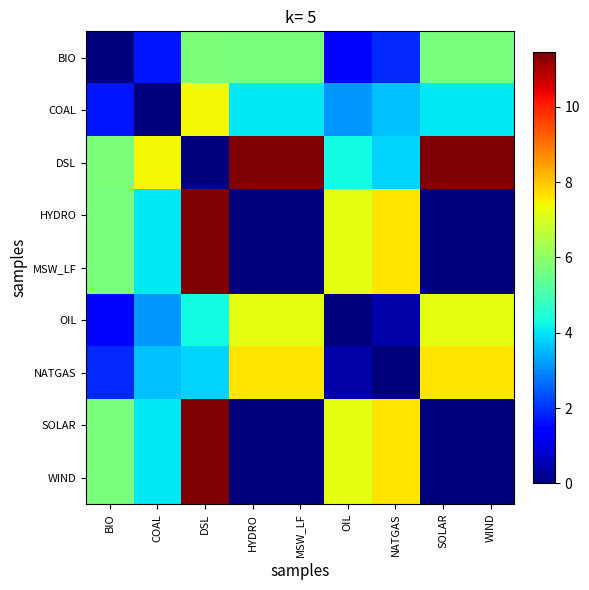

Between DSL and HYDRO, which series saw the biggest shift?

DSL